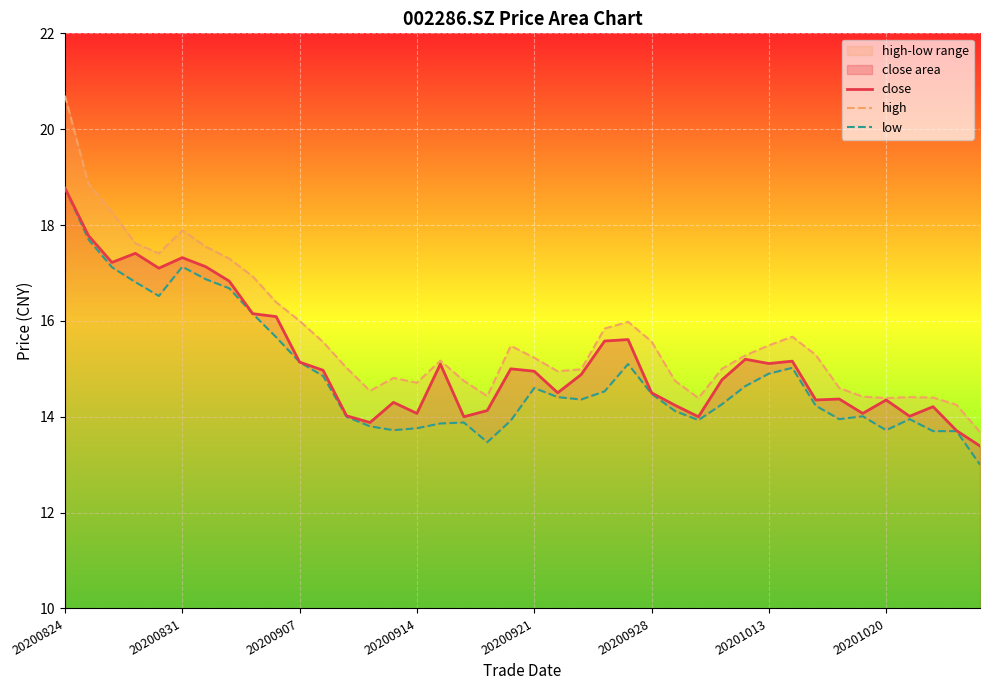

Which category has the lowest value across all series?

39